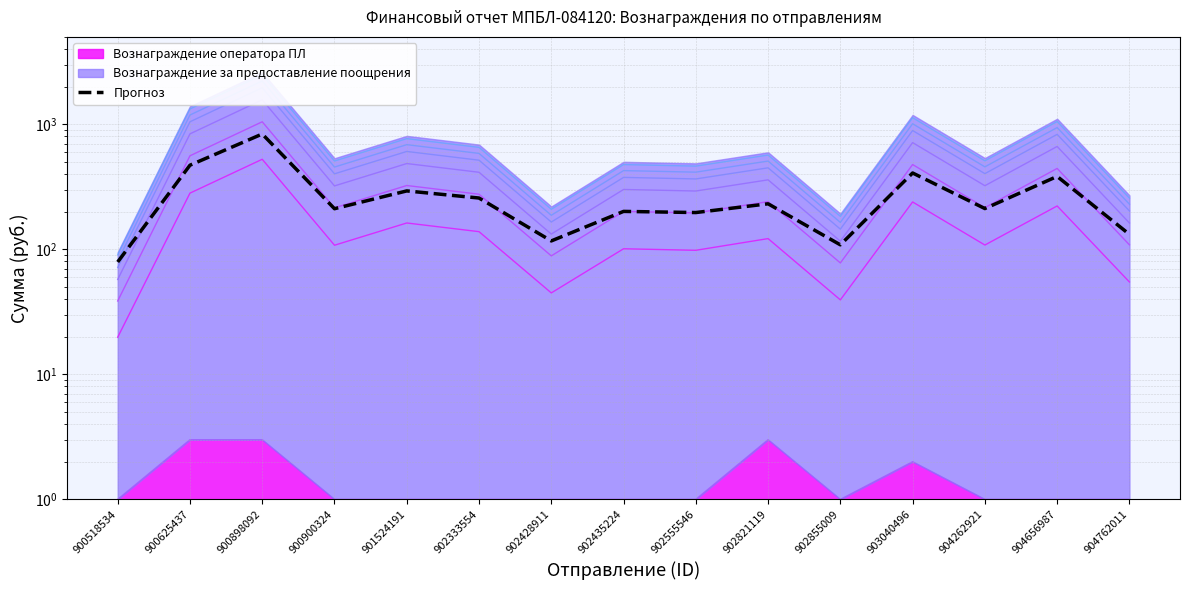

What is the change in value from 900518534 to 902428911?

+37.5